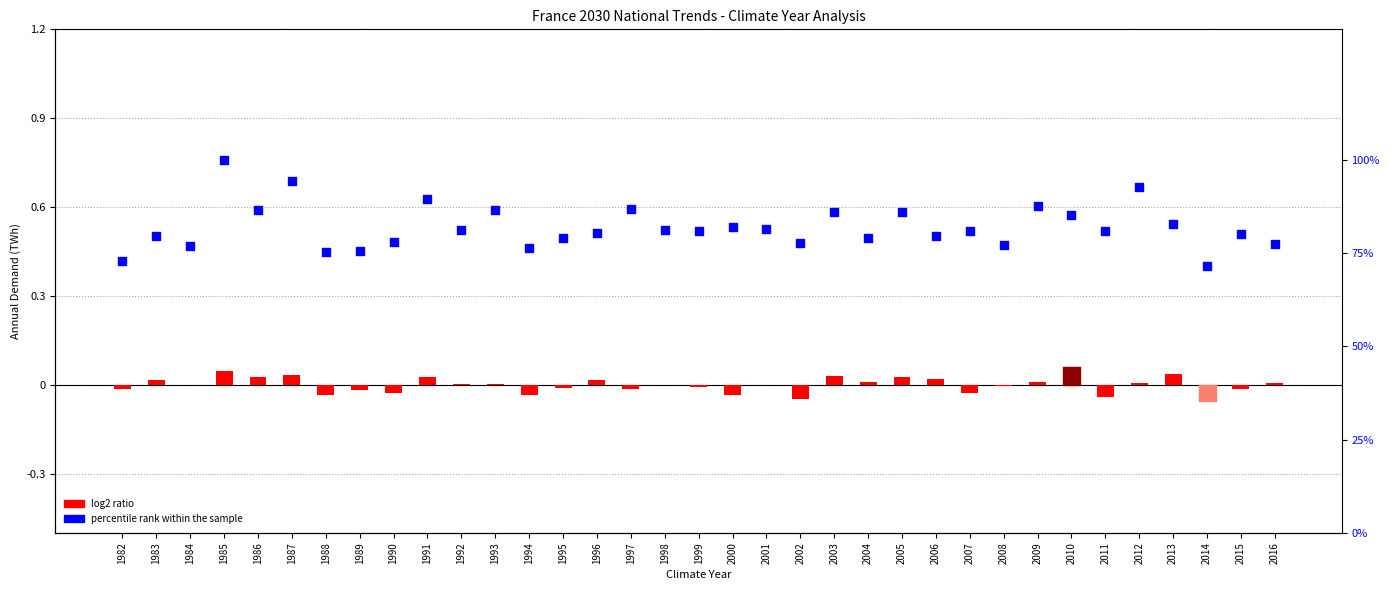

Which series has the largest Y range (max minus min)?

percentile rank within the sample